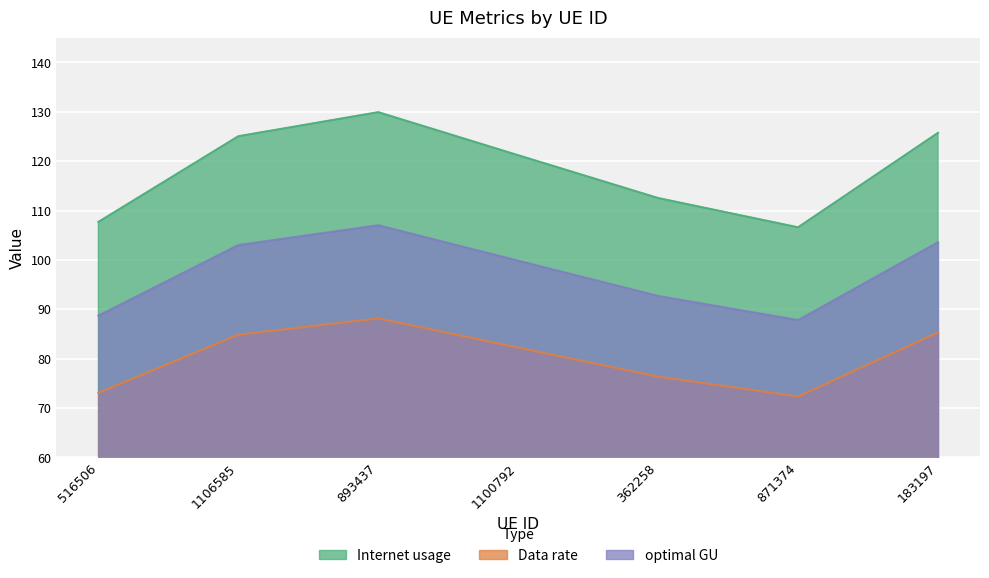

Reading left to right, extract all data points from this chart.

Internet usage: 516506=107.7	1106585=125.1	893437=129.9	1100792=121.2	362258=112.5	871374=106.6	183197=125.7
Data rate: 516506=73.1	1106585=84.9	893437=88.2	1100792=82.2	362258=76.4	871374=72.3	183197=85.3
optimal GU: 516506=88.7	1106585=103.0	893437=107.0	1100792=99.8	362258=92.7	871374=87.8	183197=103.6